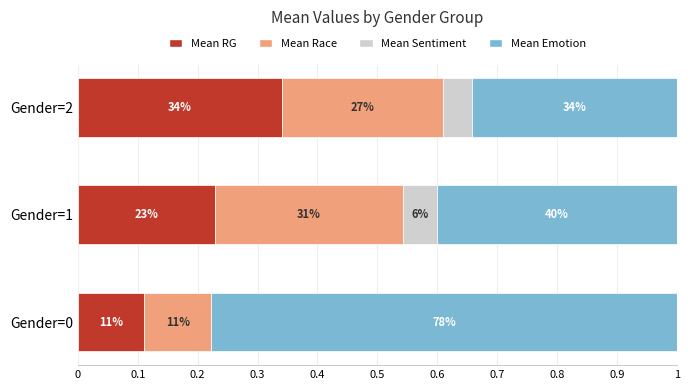

Reading left to right, extract all data points from this chart.

Mean RG: 0.1	0.2	0.3
Mean Race: 0.1	0.3	0.3
Mean Sentiment: 0.0	0.1	0.0
Mean Emotion: 0.8	0.4	0.3